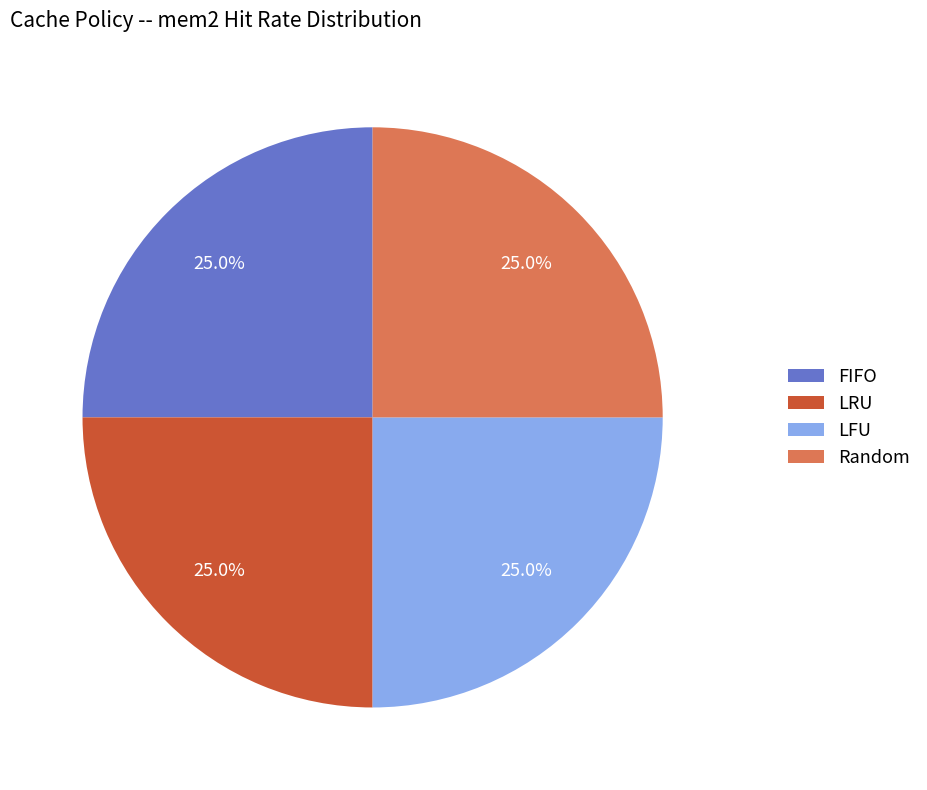

Is there a majority slice in this chart?

No